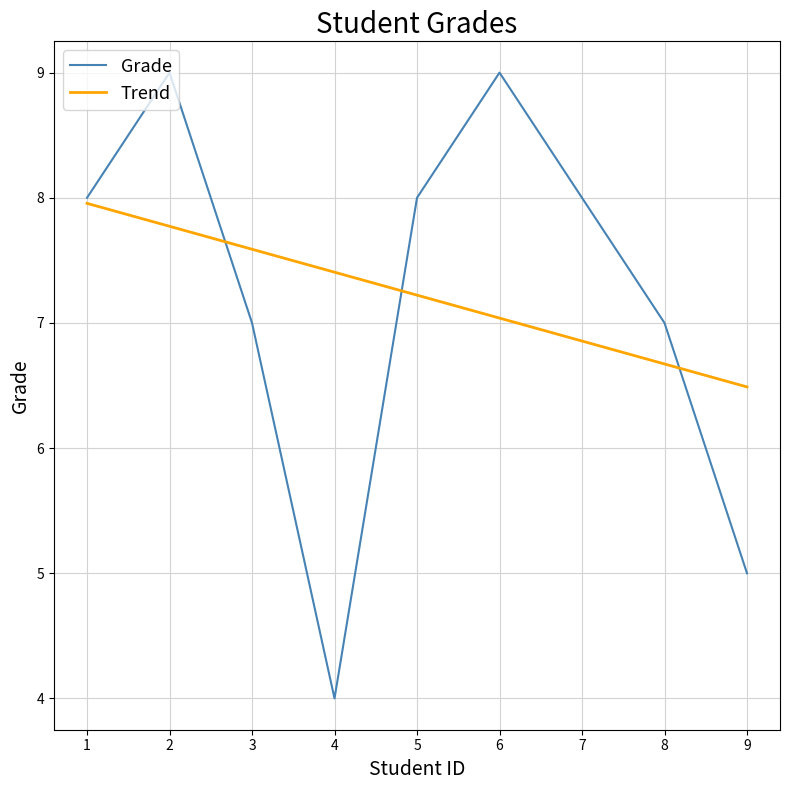

Reading left to right, what are all the values shown in this chart?

Grade: 8.0	9.0	7.0	4.0	8.0	9.0	8.0	7.0	5.0
Trend: 8.0	7.8	7.6	7.4	7.2	7.0	6.9	6.7	6.5